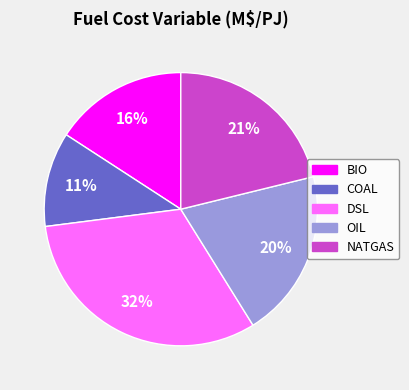

Which slice is the largest?

DSL